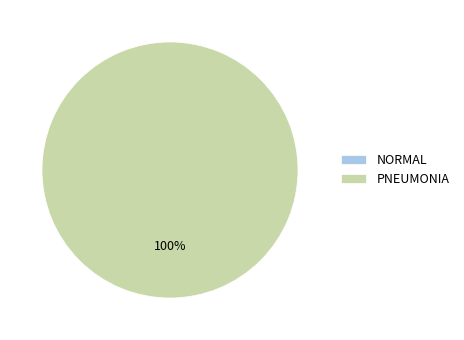

Which slice is the largest?

PNEUMONIA